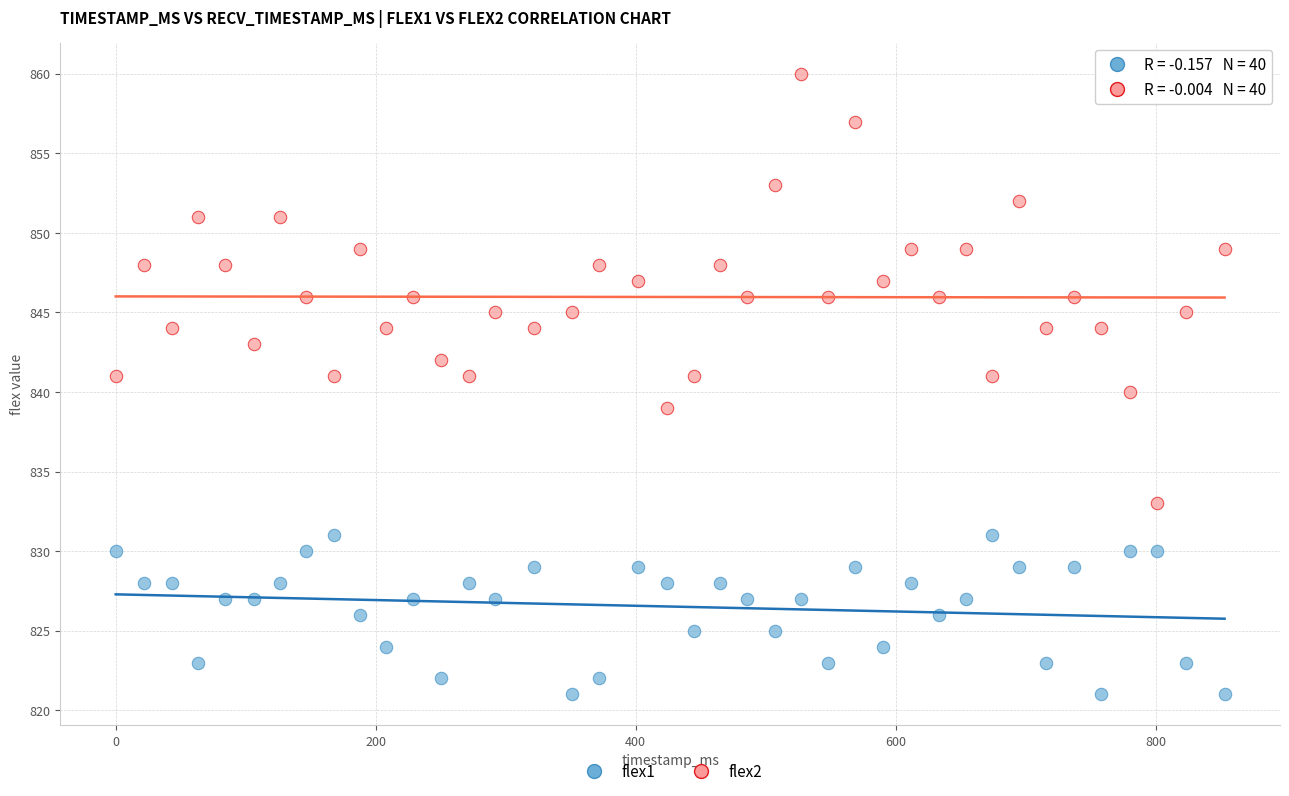

Across all data points, what is the range of X values (max minus min)?

853